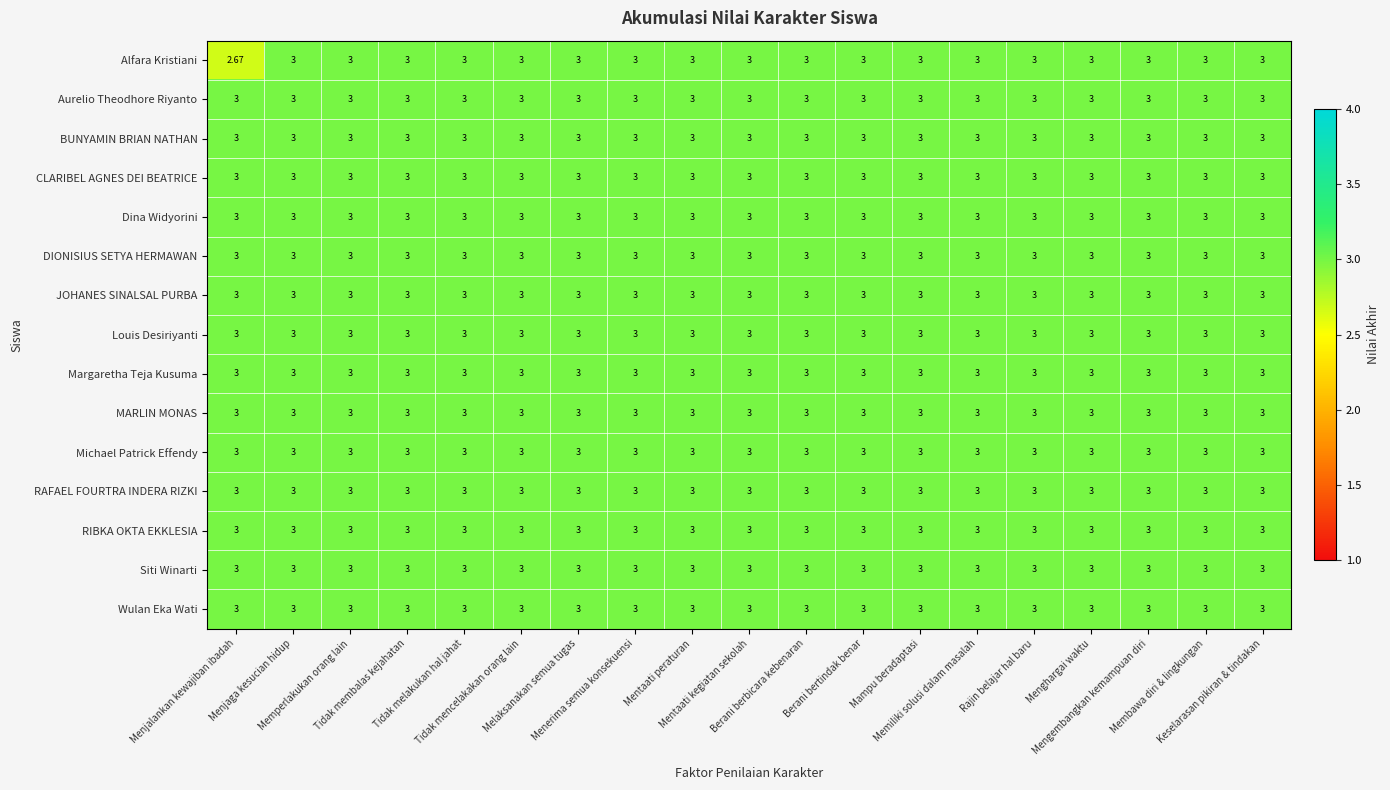

Which series has the largest range (max minus min)?

Alfara Kristiani